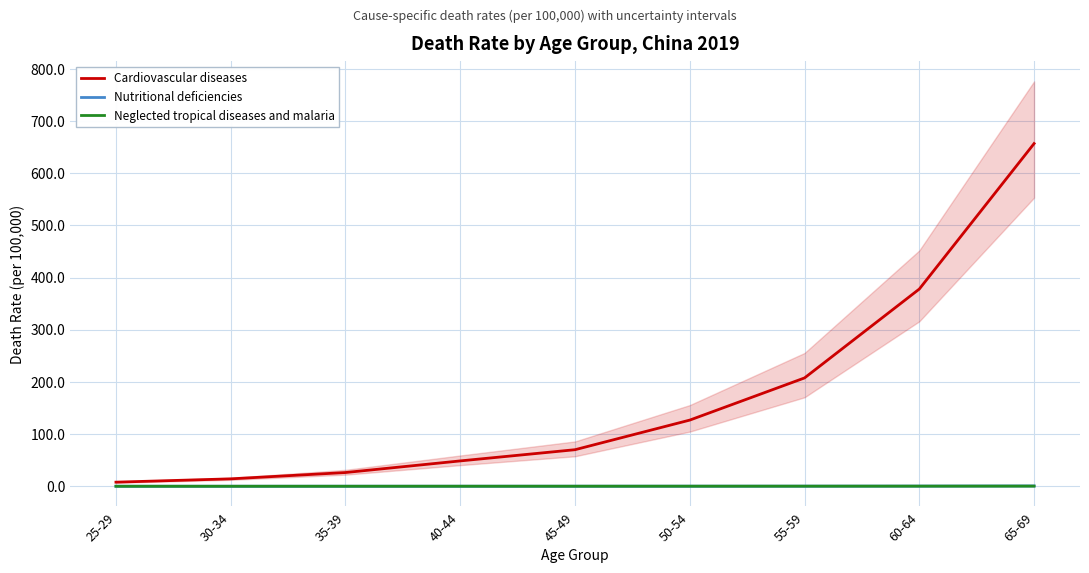

Between 30-34 and 35-39, which series saw the biggest shift?

Cardiovascular diseases